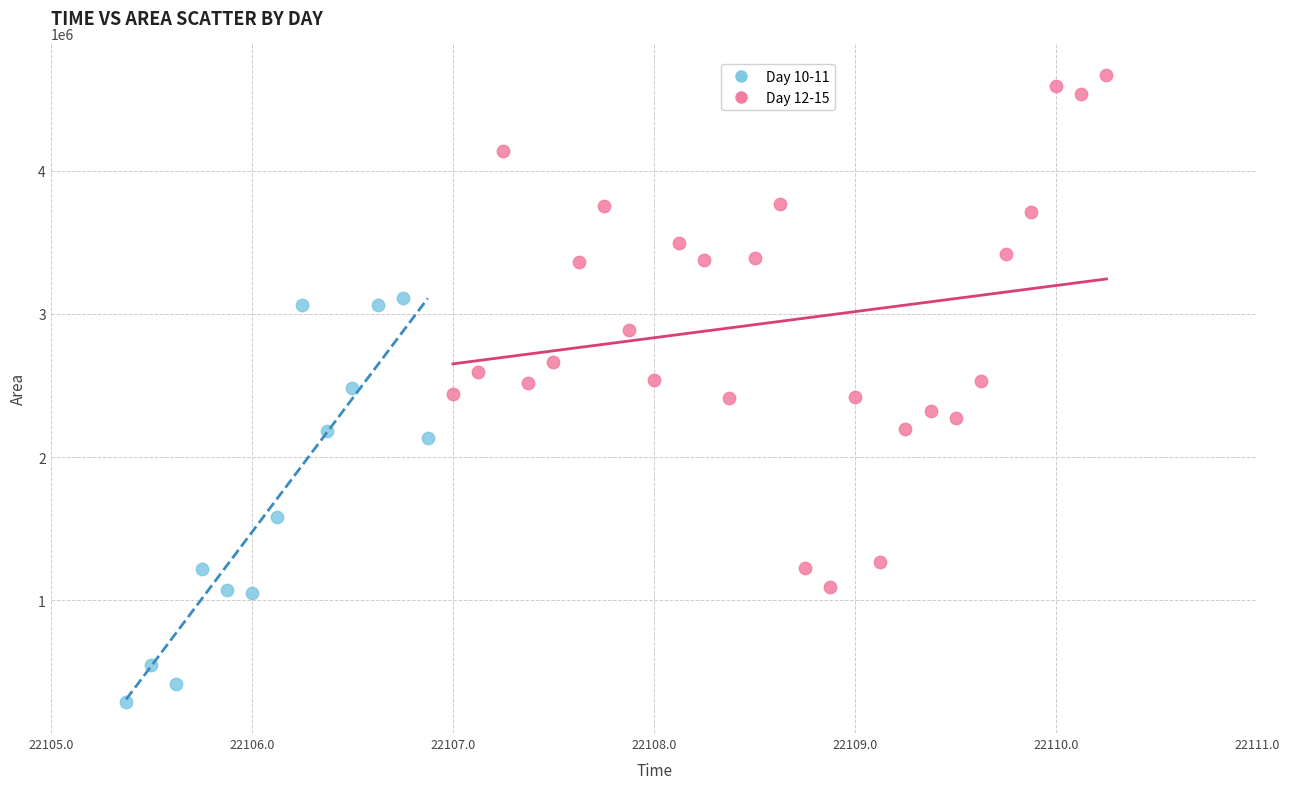

Which series contains the lowest Y value?

Day 10-11